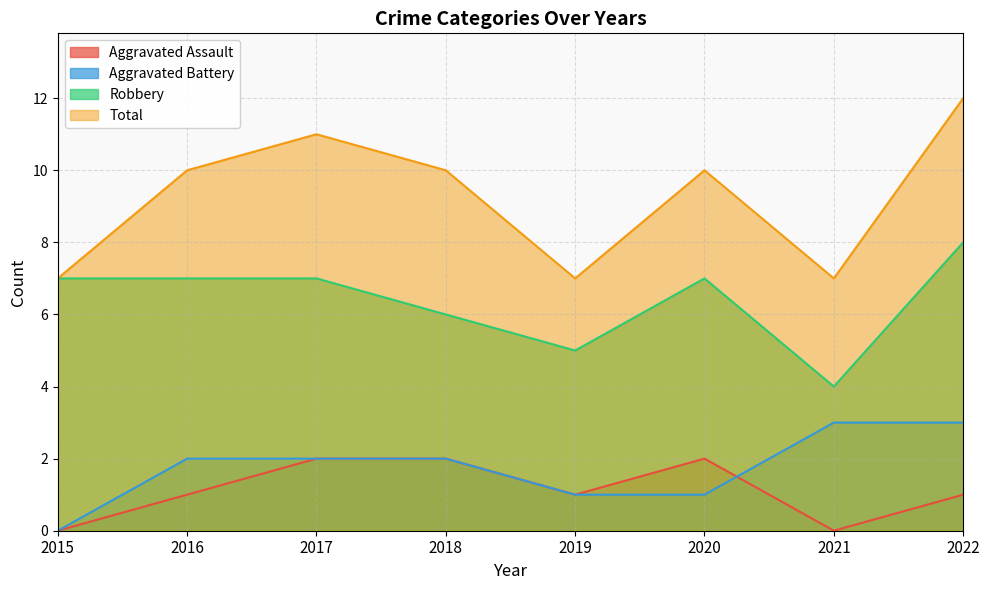

Reading left to right, list all the values displayed in this chart.

Aggravated Assault: 2015=0	2016=1	2017=2	2018=2	2019=1	2020=2	2021=0	2022=1
Aggravated Battery: 2015=0	2016=2	2017=2	2018=2	2019=1	2020=1	2021=3	2022=3
Robbery: 2015=7	2016=7	2017=7	2018=6	2019=5	2020=7	2021=4	2022=8
Total: 2015=7	2016=10	2017=11	2018=10	2019=7	2020=10	2021=7	2022=12